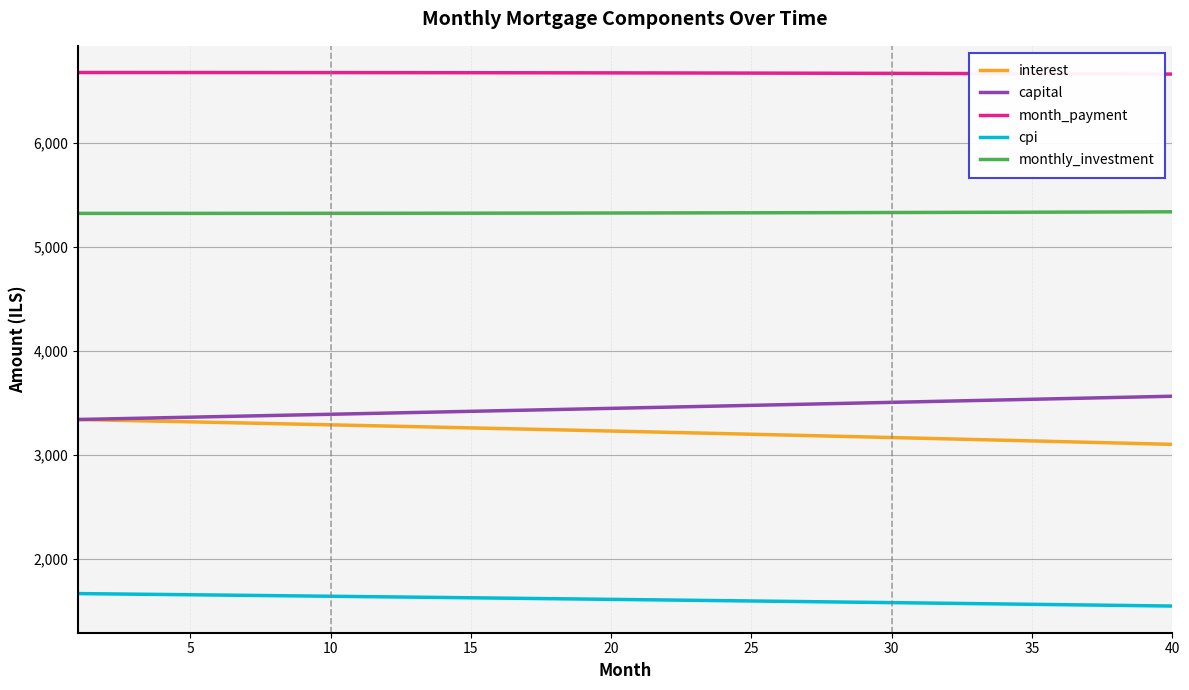

True or false: cpi and monthly_investment intersect in this chart.

False